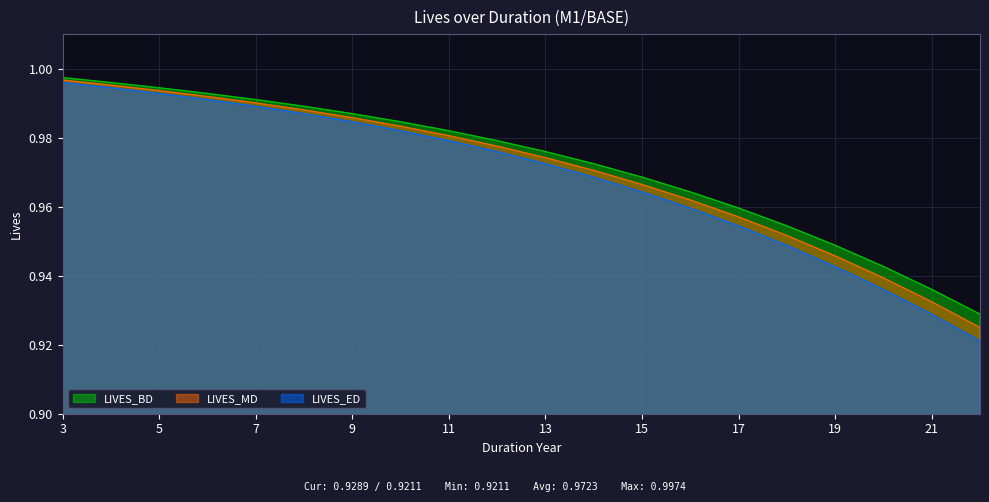

What is the sum of all LIVES_MD values?

19.4